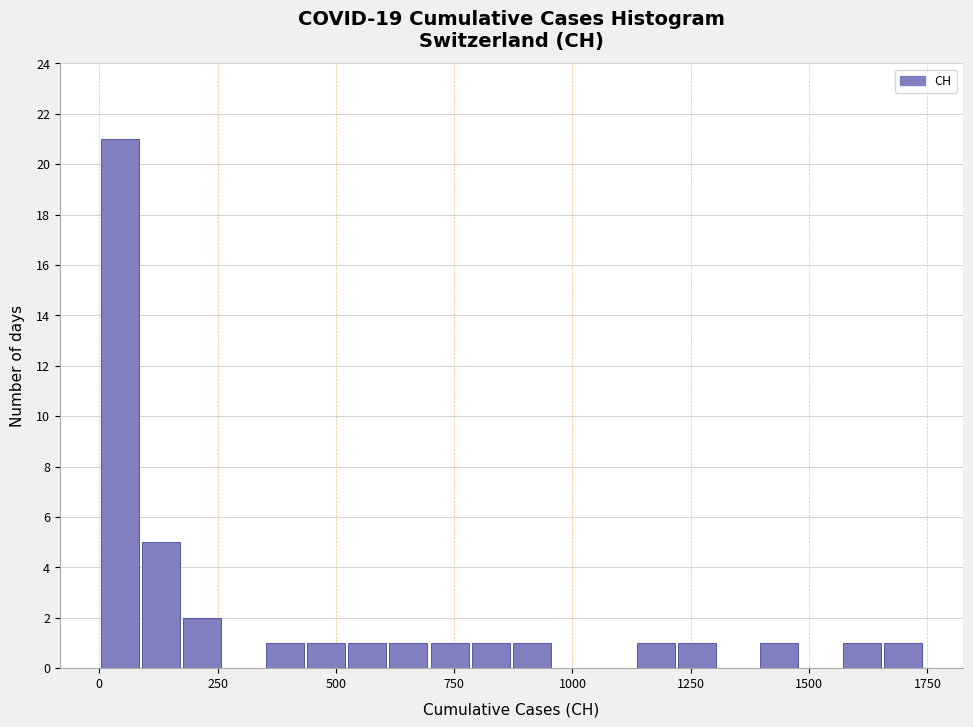

Read against the x-axis, roughly where is the centre of the tallest bar?

50